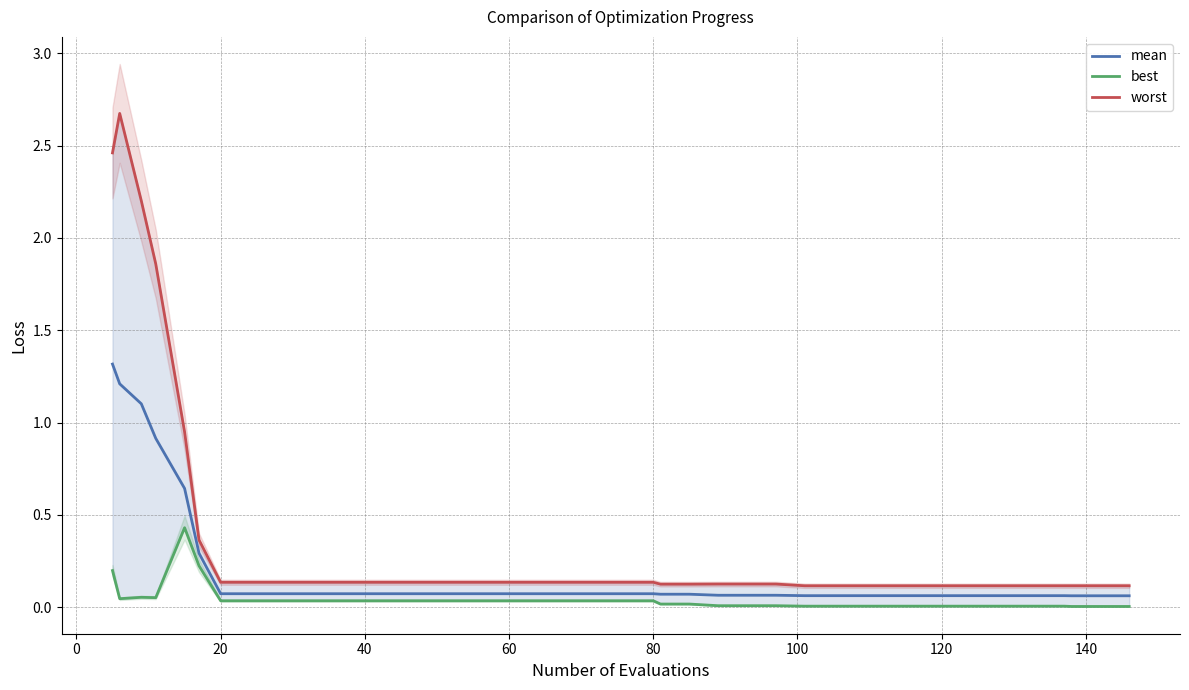

Reading left to right, extract all data points from this chart.

mean: 1.3	1.2	1.1	0.9	0.6	0.3	0.1	0.1	0.1	0.1	0.1	0.1	0.1	0.1	0.1	0.1	0.1	0.1	0.1	0.1	0.1	0.1	0.1	0.1	0.1	0.1	0.1	0.1	0.1	0.1	0.1	0.1	0.1	0.1	0.1	0.1	0.1	0.1	0.1	0.1
best: 0.2	0.0	0.1	0.1	0.4	0.2	0.0	0.0	0.0	0.0	0.0	0.0	0.0	0.0	0.0	0.0	0.0	0.0	0.0	0.0	0.0	0.0	0.0	0.0	0.0	0.0	0.0	0.0	0.0	0.0	0.0	0.0	0.0	0.0	0.0	0.0	0.0	0.0	0.0	0.0
worst: 2.5	2.7	2.2	1.9	0.9	0.4	0.1	0.1	0.1	0.1	0.1	0.1	0.1	0.1	0.1	0.1	0.1	0.1	0.1	0.1	0.1	0.1	0.1	0.1	0.1	0.1	0.1	0.1	0.1	0.1	0.1	0.1	0.1	0.1	0.1	0.1	0.1	0.1	0.1	0.1